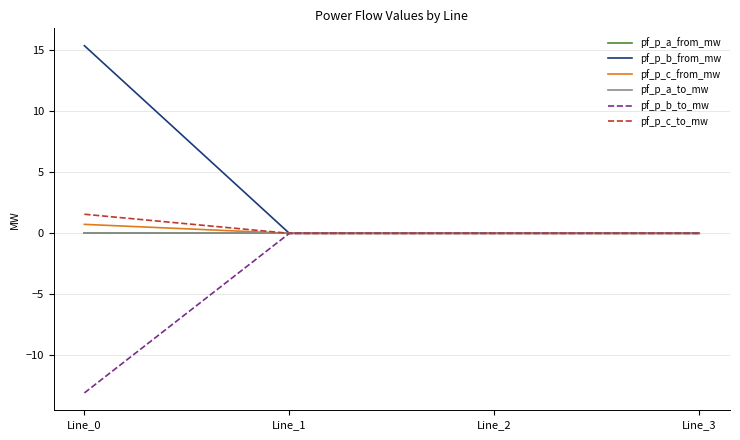

What is the greatest value displayed?

15.4